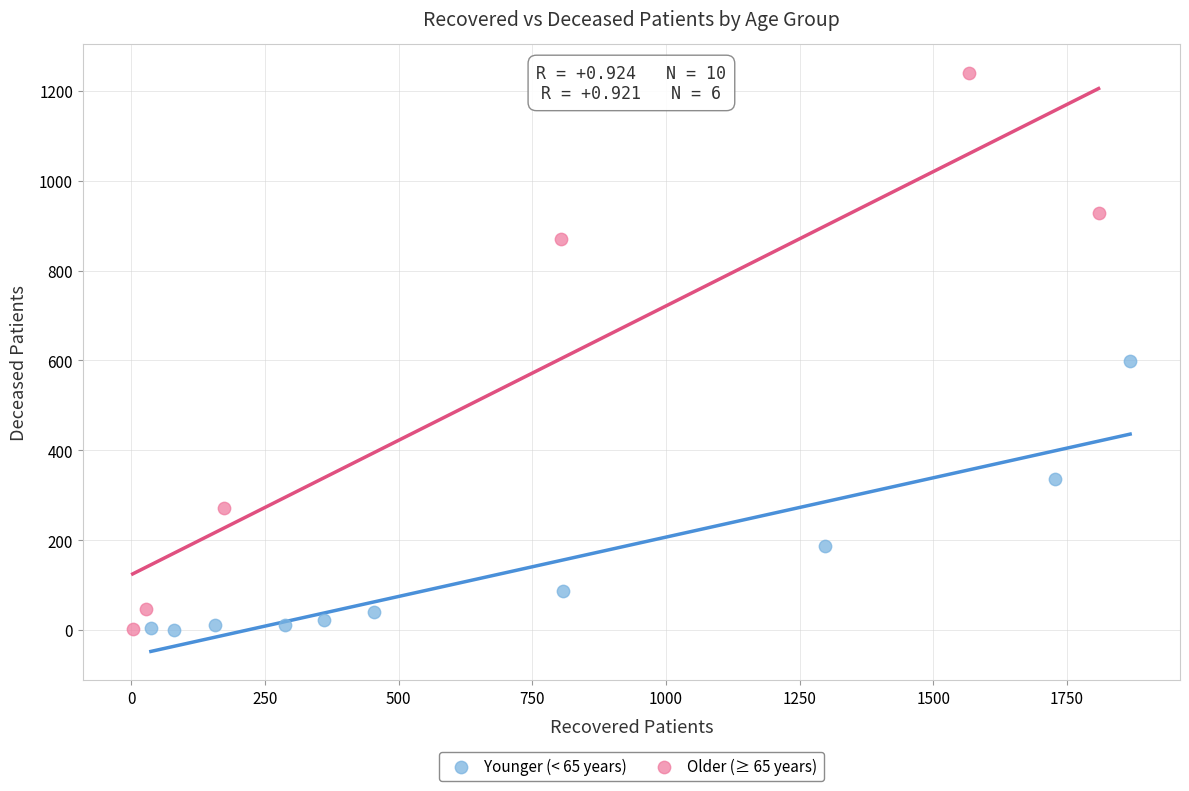

Which series has the widest spread of Y values?

Older (≥ 65 years)